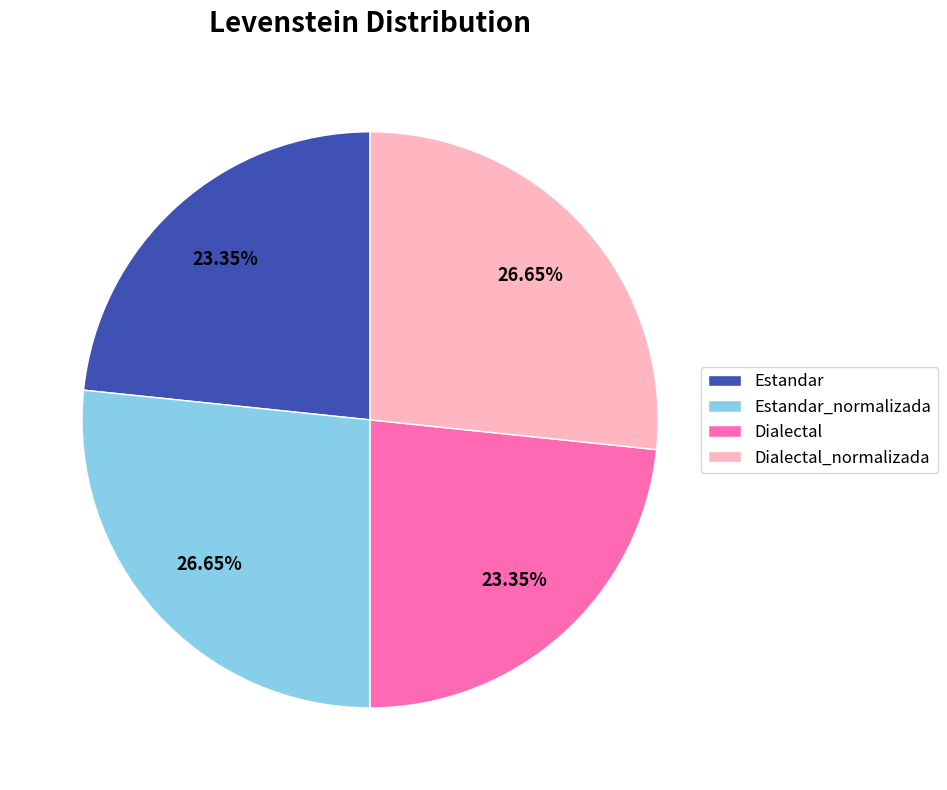

To the nearest percent, what percentage of the pie is Dialectal_normalizada?

27%